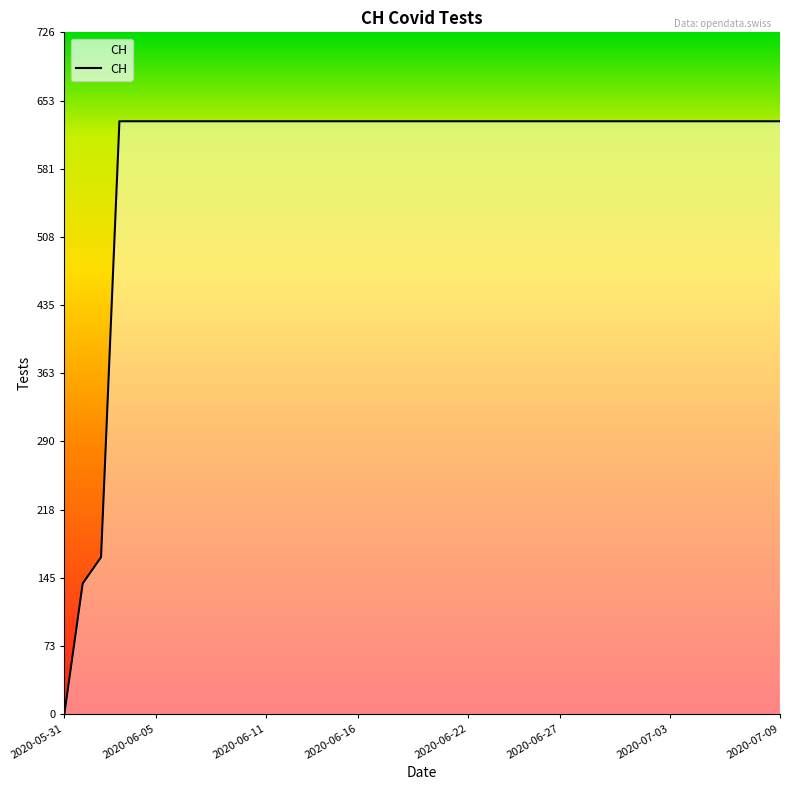

What is the maximum value shown in the chart?

631